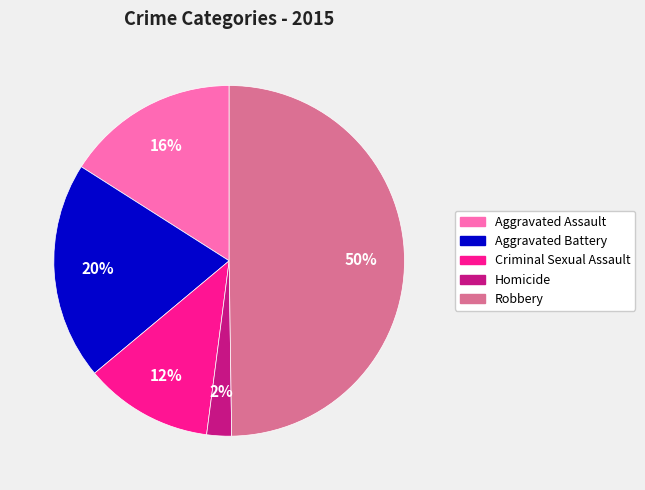

What is the smallest slice in the pie chart?

Homicide